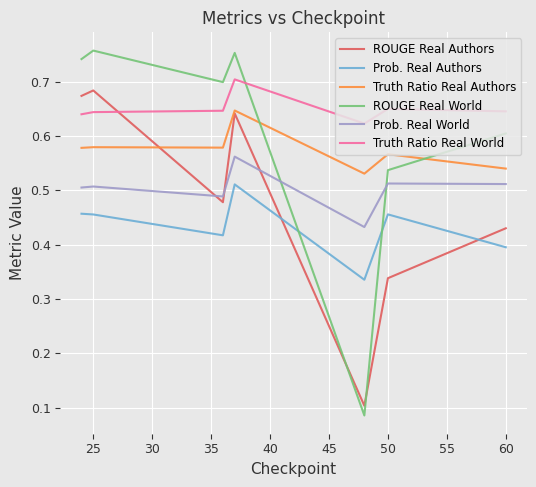

Which series has the widest spread of values?

ROUGE Real World